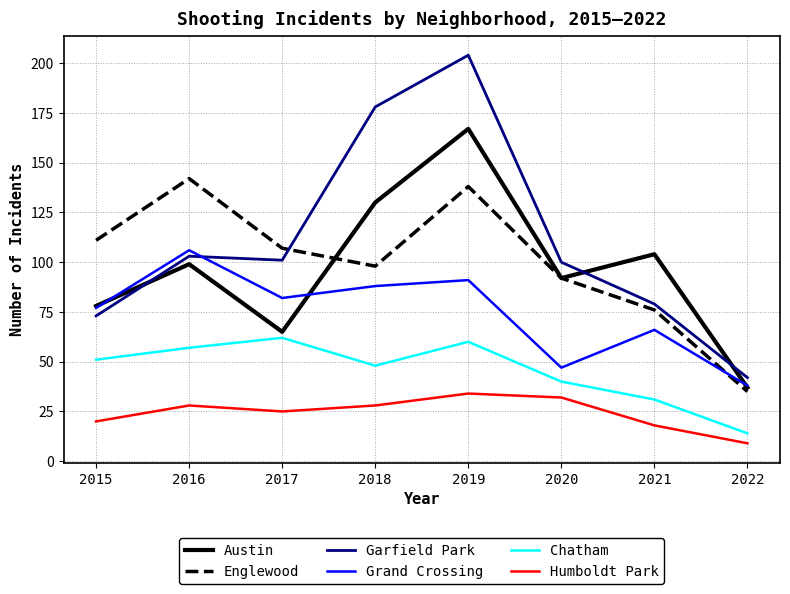

Which series has the largest range (max minus min)?

Garfield Park